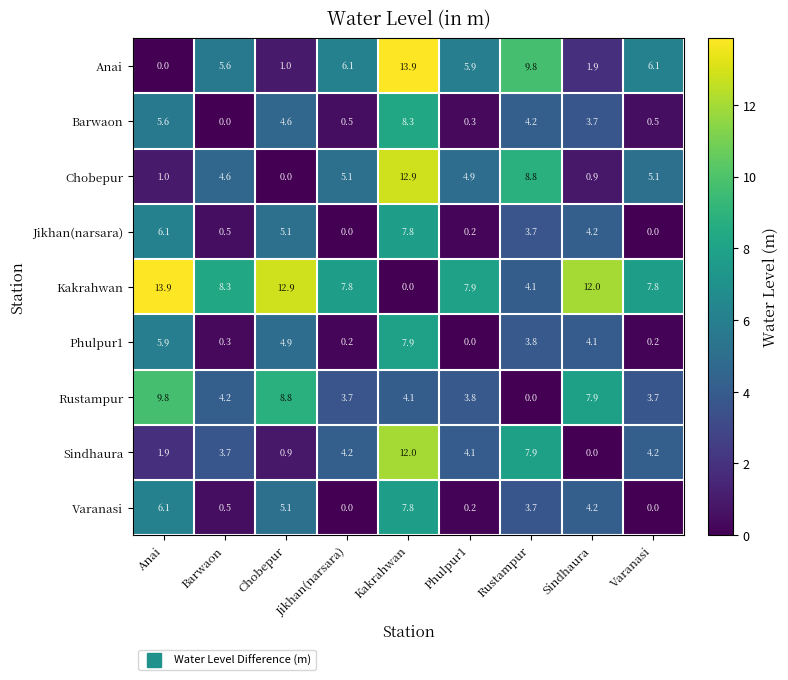

What is the average value of the Jikhan(narsara) series?

3.1